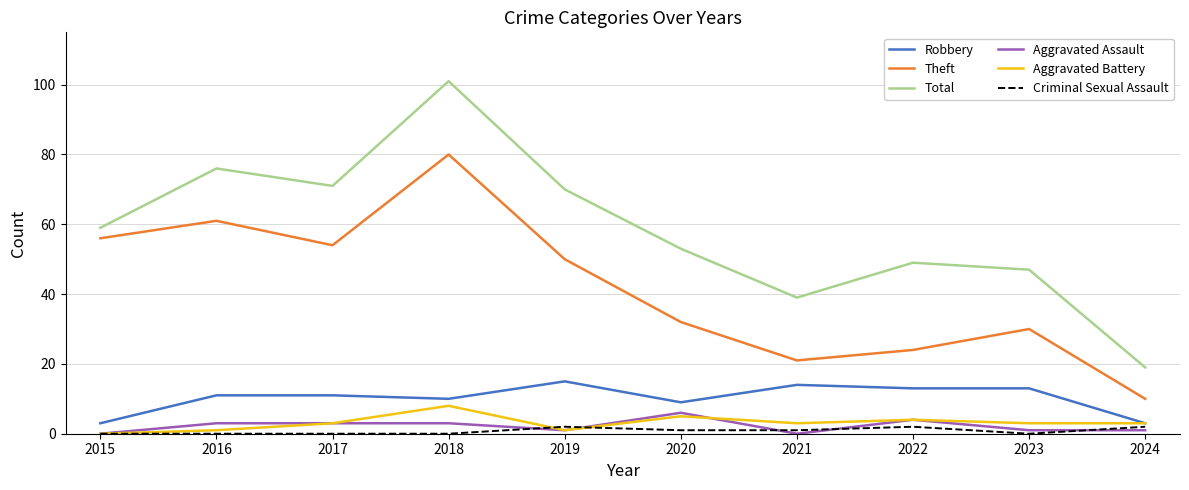

Reading left to right, extract all data points from this chart.

Robbery: 2015=3	2016=11	2017=11	2018=10	2019=15	2020=9	2021=14	2022=13	2023=13	2024=3
Theft: 2015=56	2016=61	2017=54	2018=80	2019=50	2020=32	2021=21	2022=24	2023=30	2024=10
Total: 2015=59	2016=76	2017=71	2018=101	2019=70	2020=53	2021=39	2022=49	2023=47	2024=19
Aggravated Assault: 2015=0	2016=3	2017=3	2018=3	2019=1	2020=6	2021=0	2022=4	2023=1	2024=1
Aggravated Battery: 2015=0	2016=1	2017=3	2018=8	2019=1	2020=5	2021=3	2022=4	2023=3	2024=3
Criminal Sexual Assault: 2015=0	2016=0	2017=0	2018=0	2019=2	2020=1	2021=1	2022=2	2023=0	2024=2